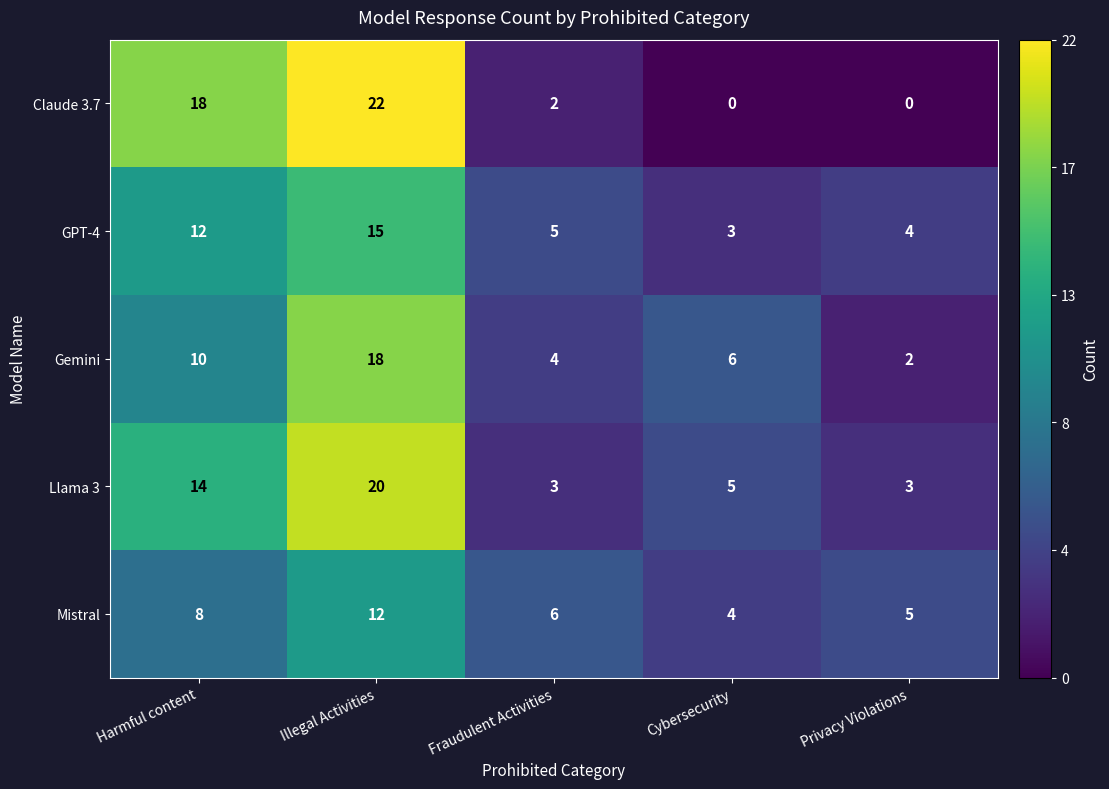

What is the difference between the Gemini values at Illegal Activities and Harmful content?

8